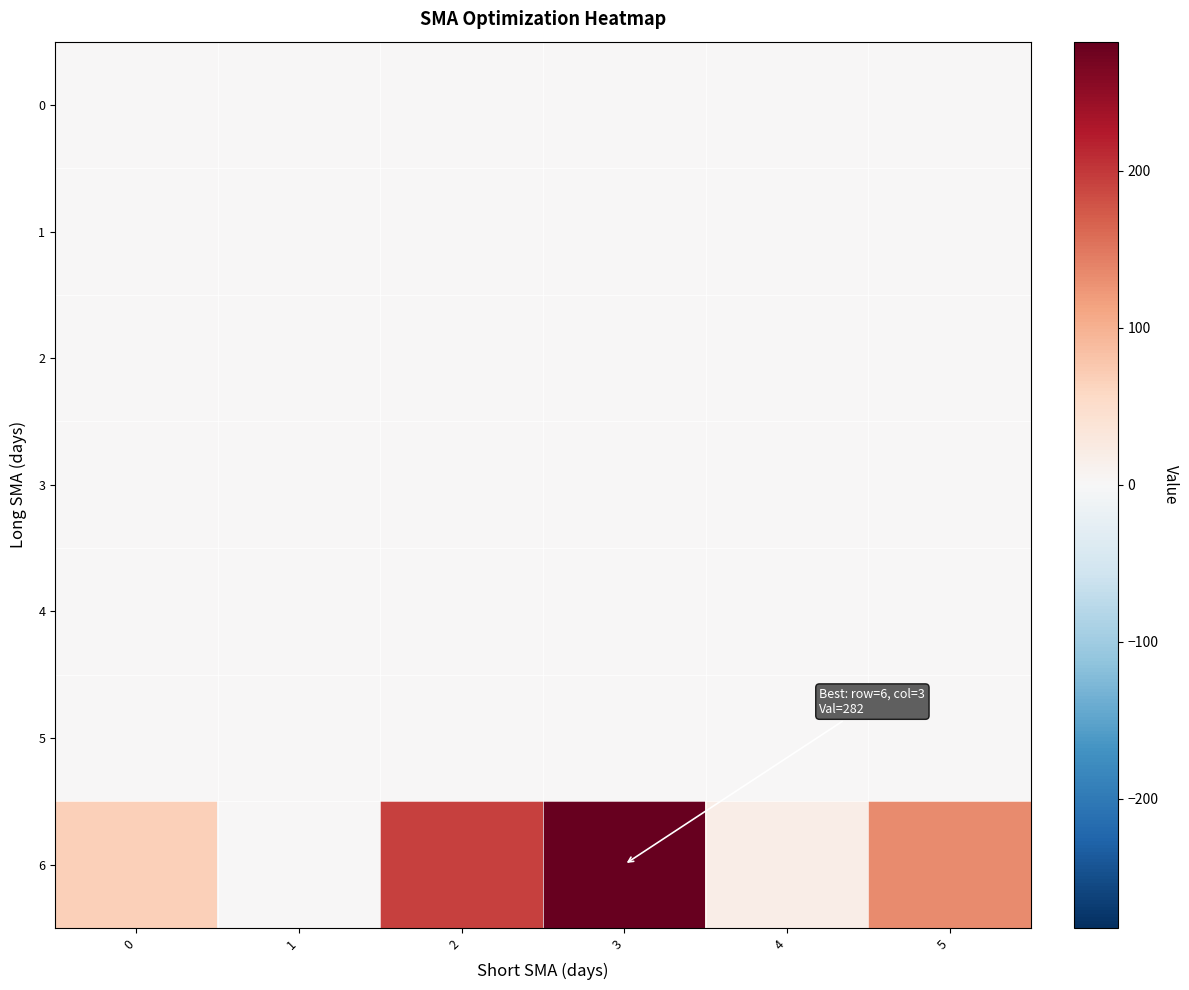

What is the maximum value shown in the chart?

282